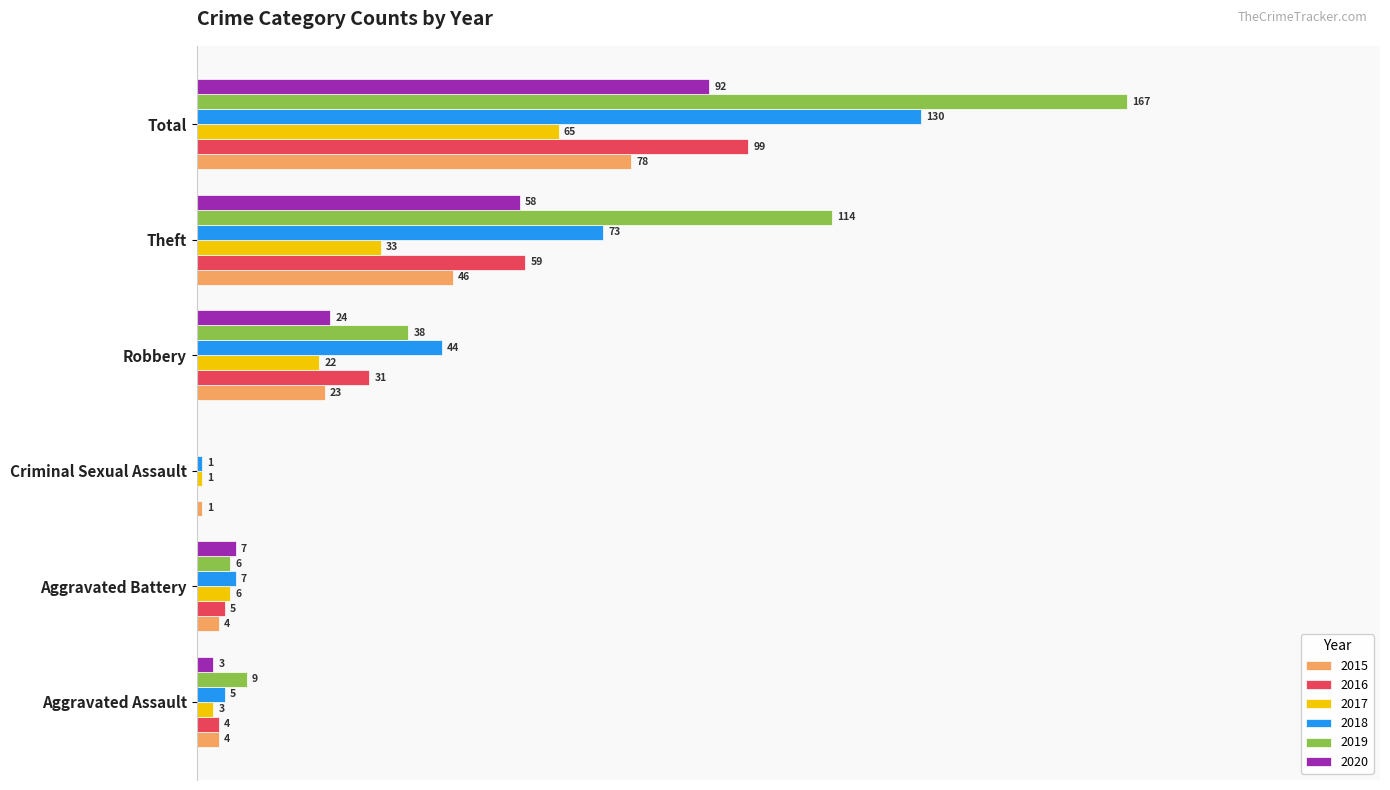

What are all the series names shown in the legend?

2015, 2016, 2017, 2018, 2019, 2020